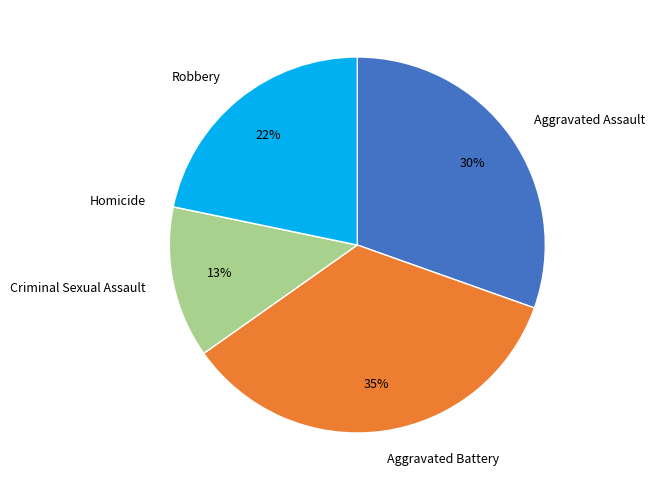

Is Aggravated Battery the majority of the pie?

No